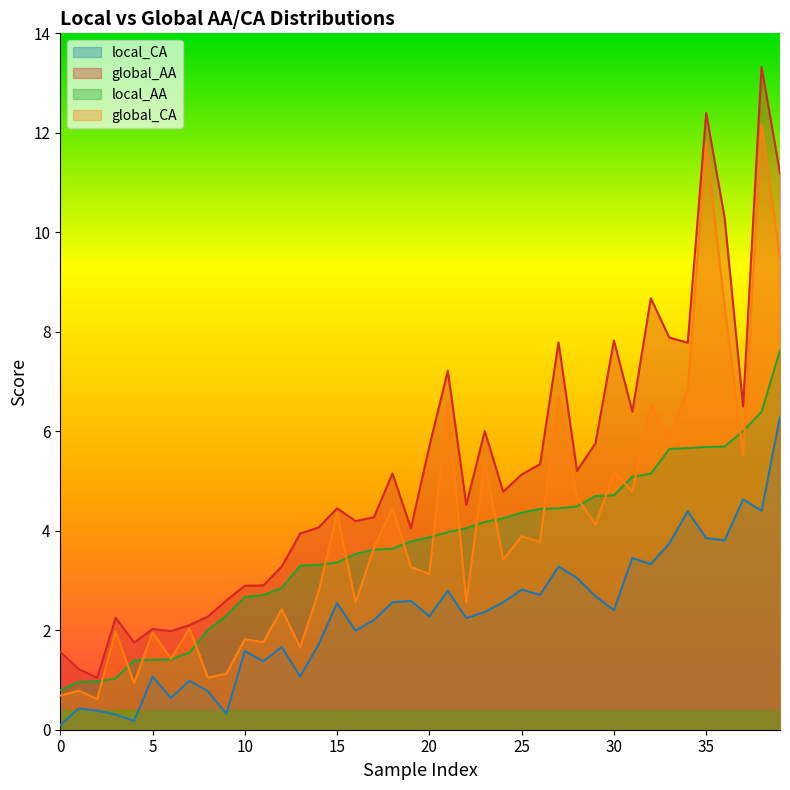

Which series has the largest range (max minus min)?

global_AA